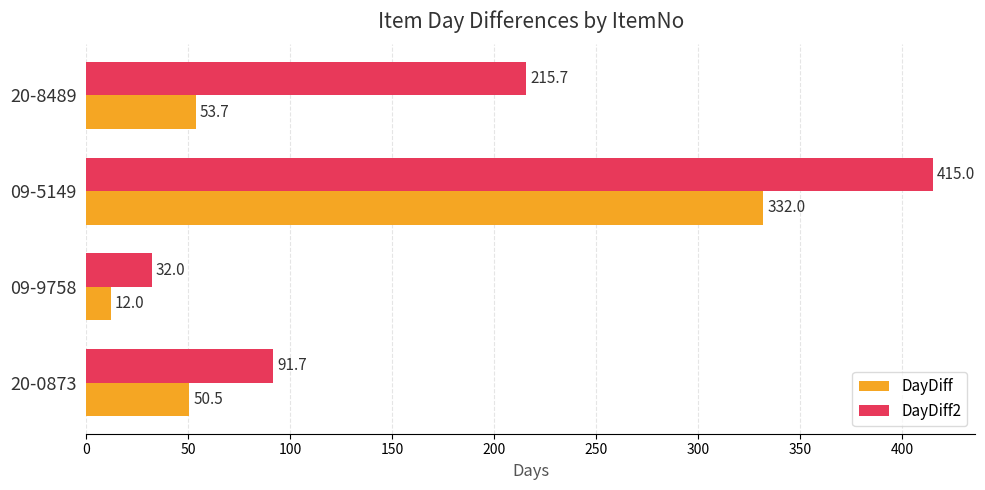

What is the sum of all DayDiff values?

448.2